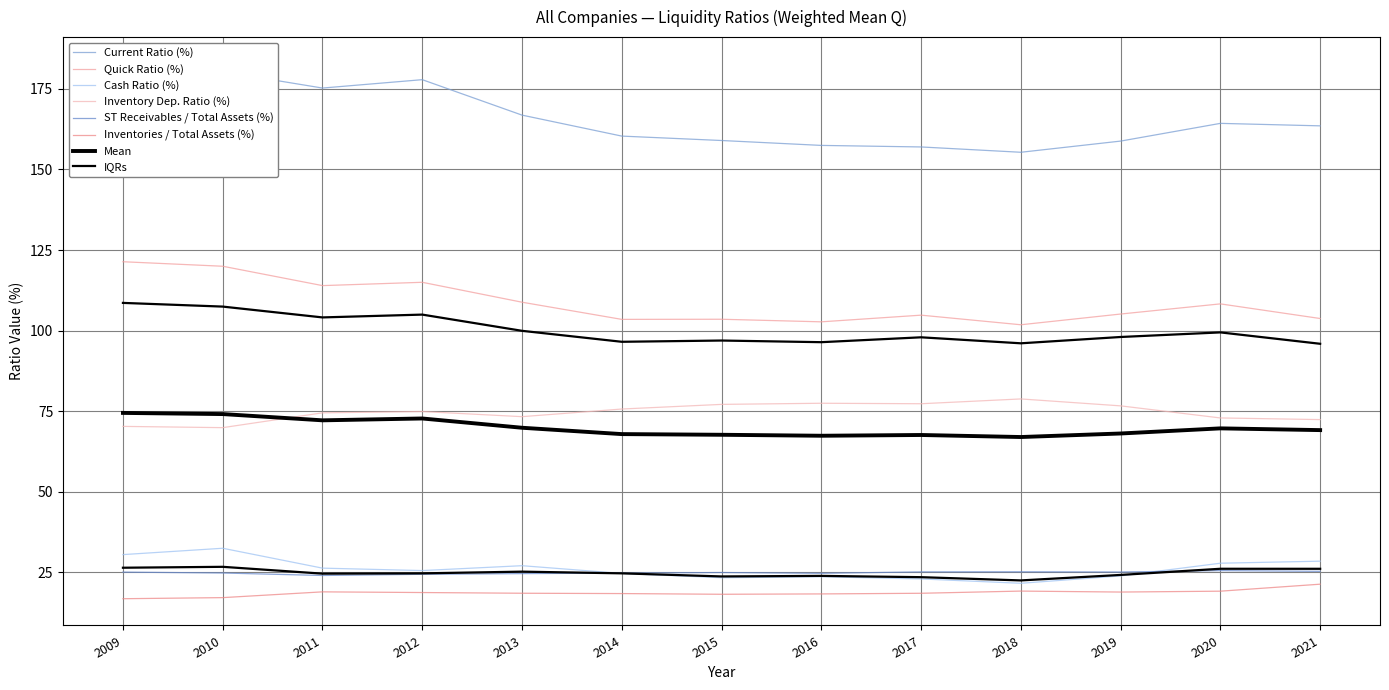

What is the difference between the second highest and second lowest values in the Inventory Dep. Ratio (%) series?

7.2